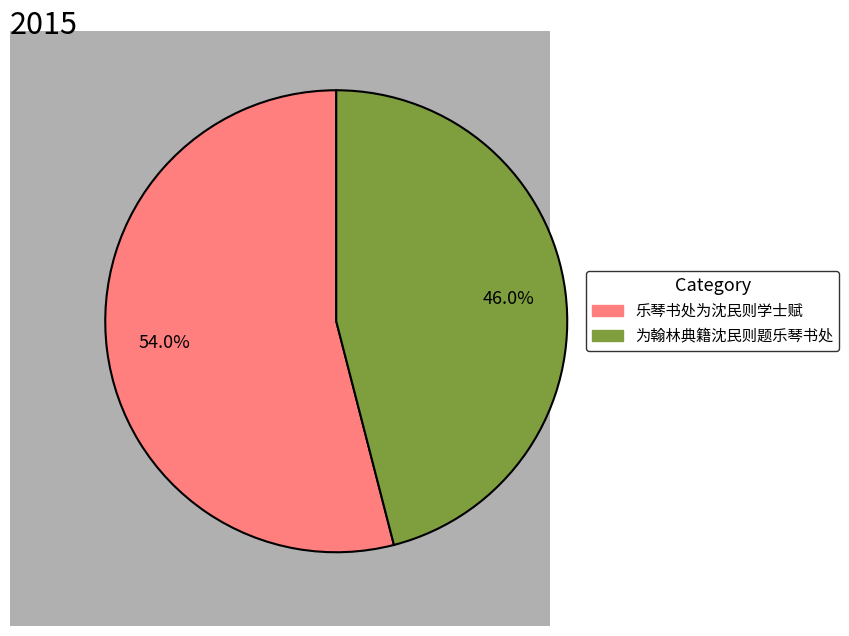

To the nearest percent, what is the difference between the 乐琴书处为沈民则学士赋 and 为翰林典籍沈民则题乐琴书处 slice percentages?

8%